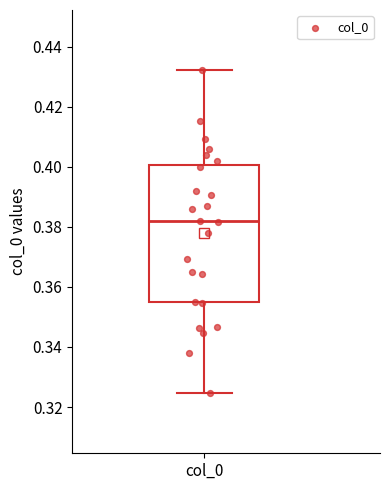

Read this box plot against the y-axis: the position of the median line, the range covered by the box, and the ends of both whiskers. The values are not printed on the chart, so give them approximately, as read against the axis.

median 0.382, box 0.354 to 0.400, whiskers 0.324 to 0.432